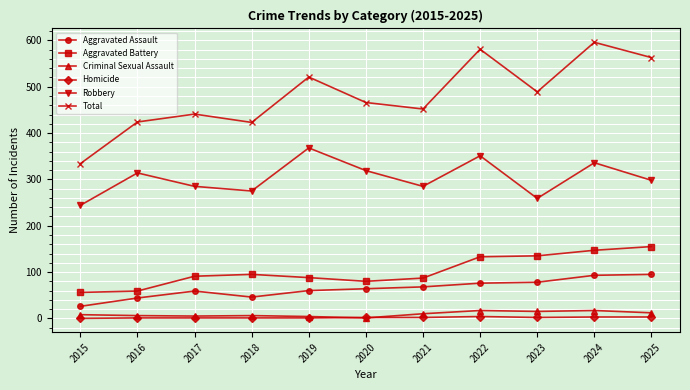

True or false: Aggravated Assault and Total cross at least once.

False